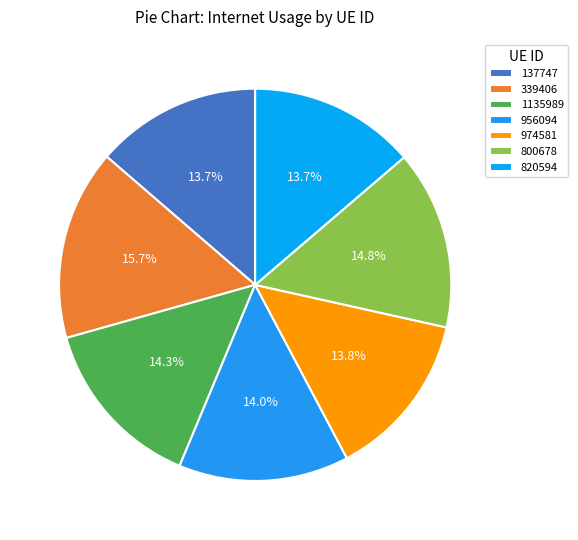

Count the number of slices in the pie.

7